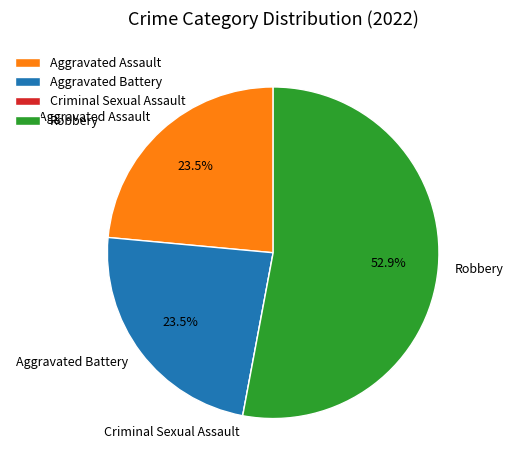

To the nearest percent, what is the difference between the largest and smallest slice percentages?

53%